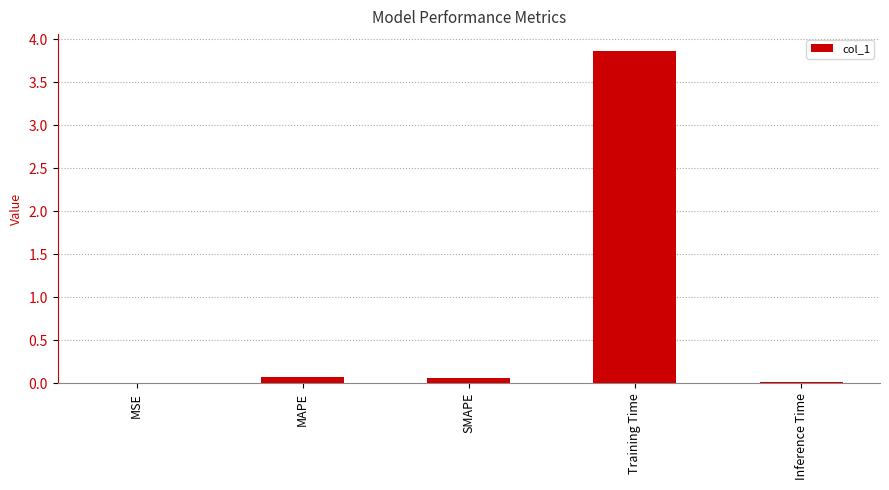

The value at MAPE is 0.1. True or false?

True